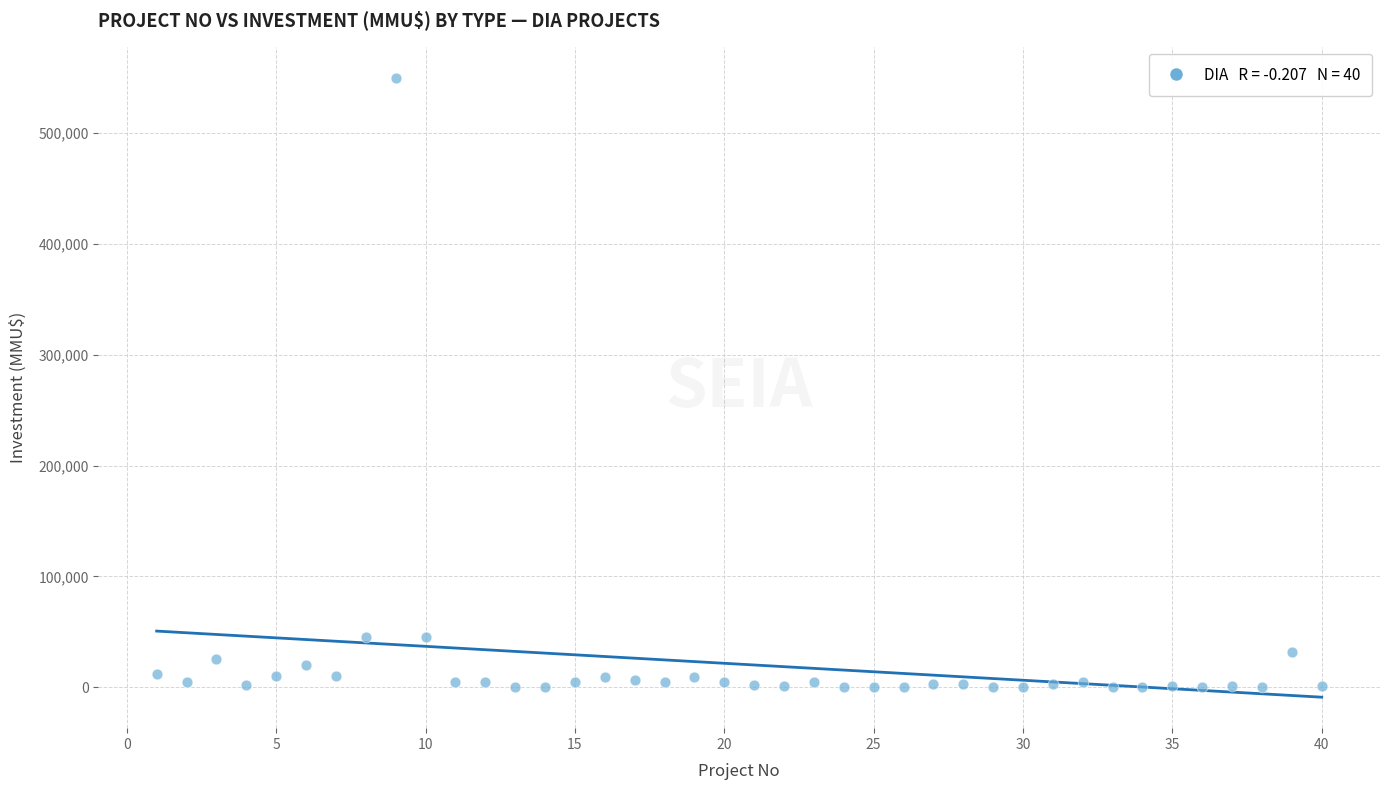

What is the range of X values (max minus min)?

39